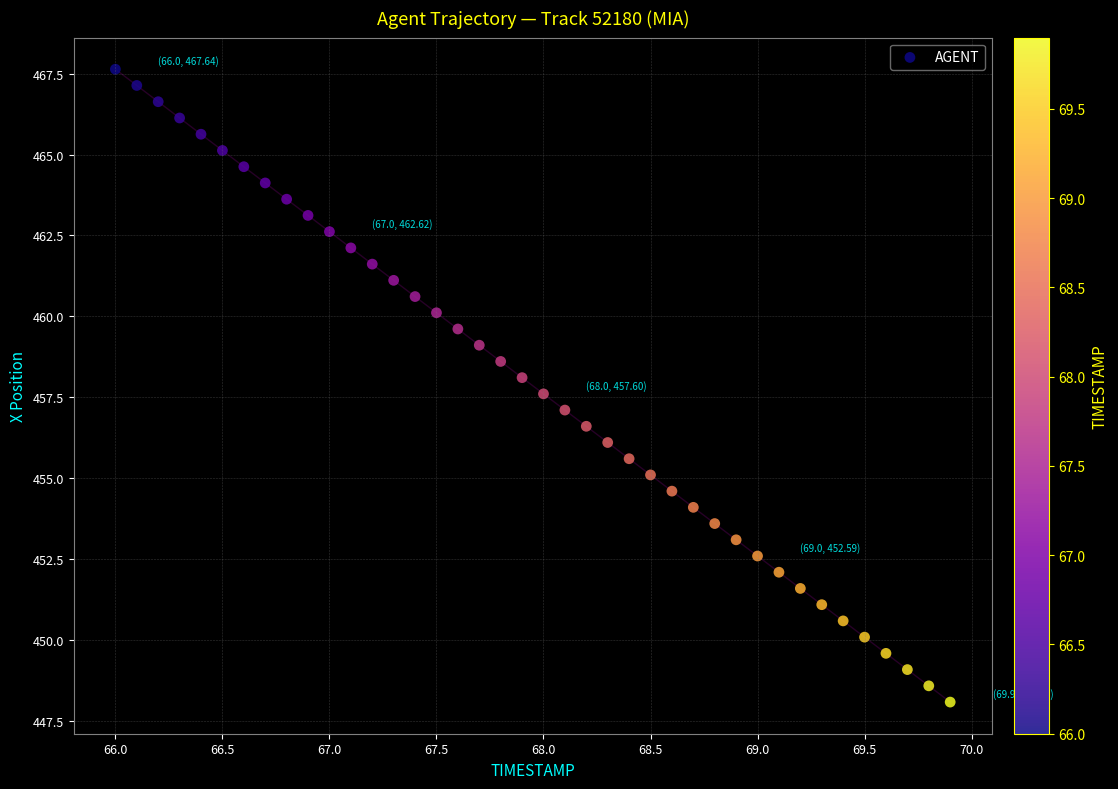

What is the range of X values (max minus min)?

3.9